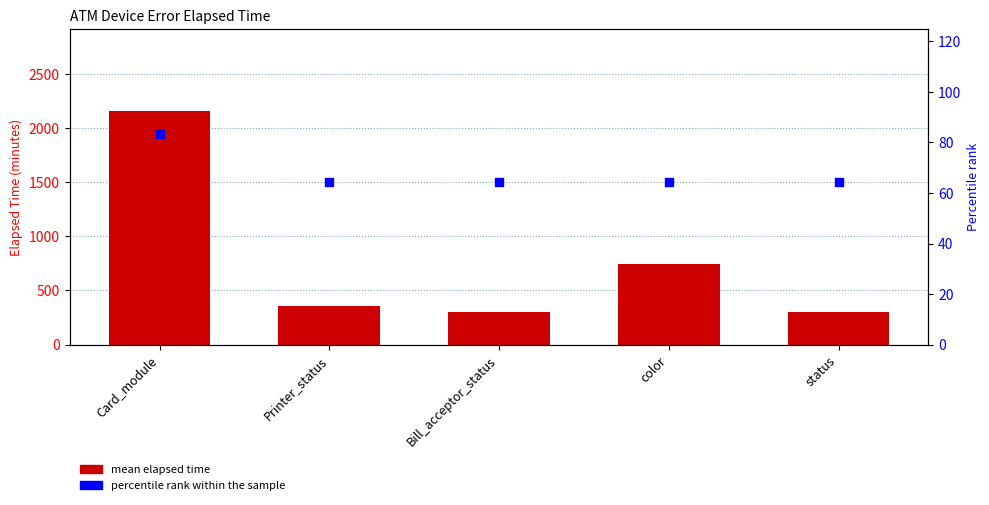

What are all the series names shown in the legend?

mean elapsed time, percentile rank within the sample